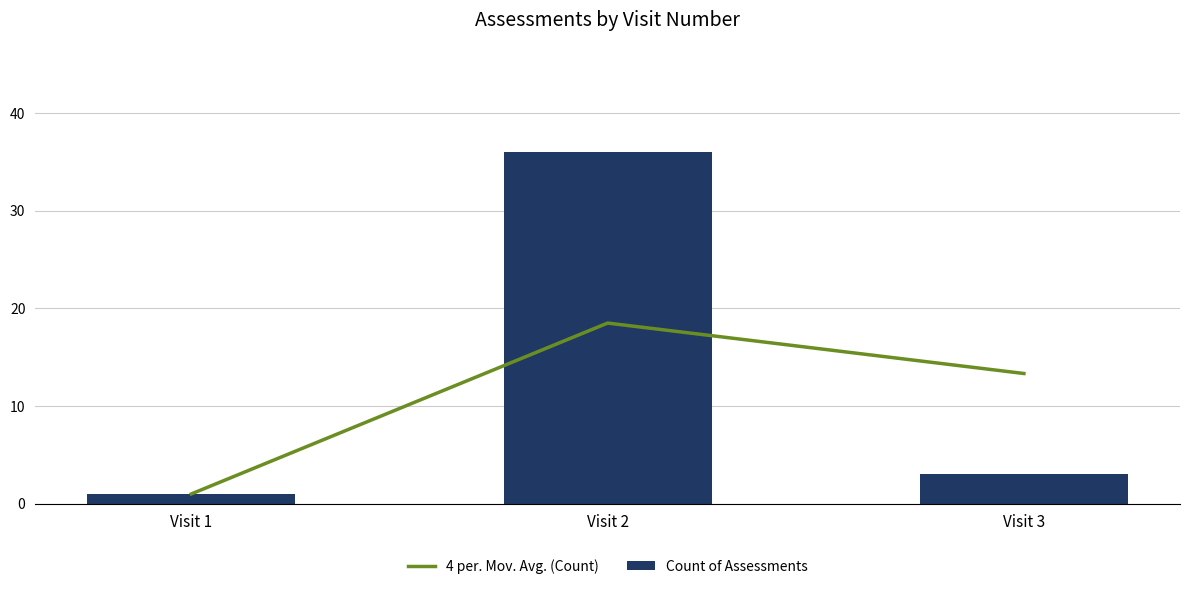

Rank the categories by 4 per. Mov. Avg. (Count) value from highest to lowest.

Visit 2, Visit 3, Visit 1